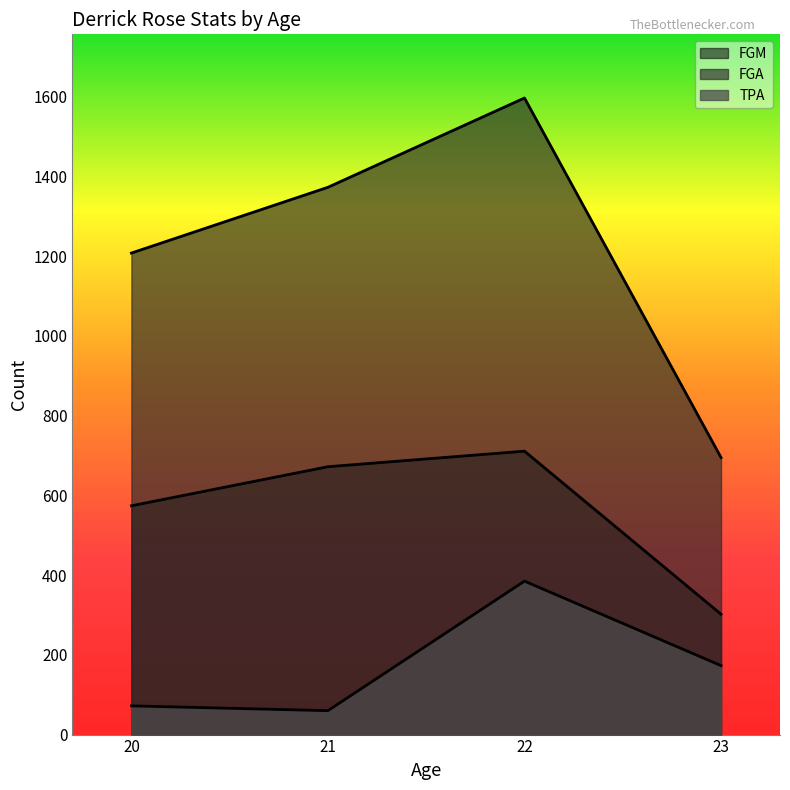

What is the difference between the TPA values at 22 and 20?

313